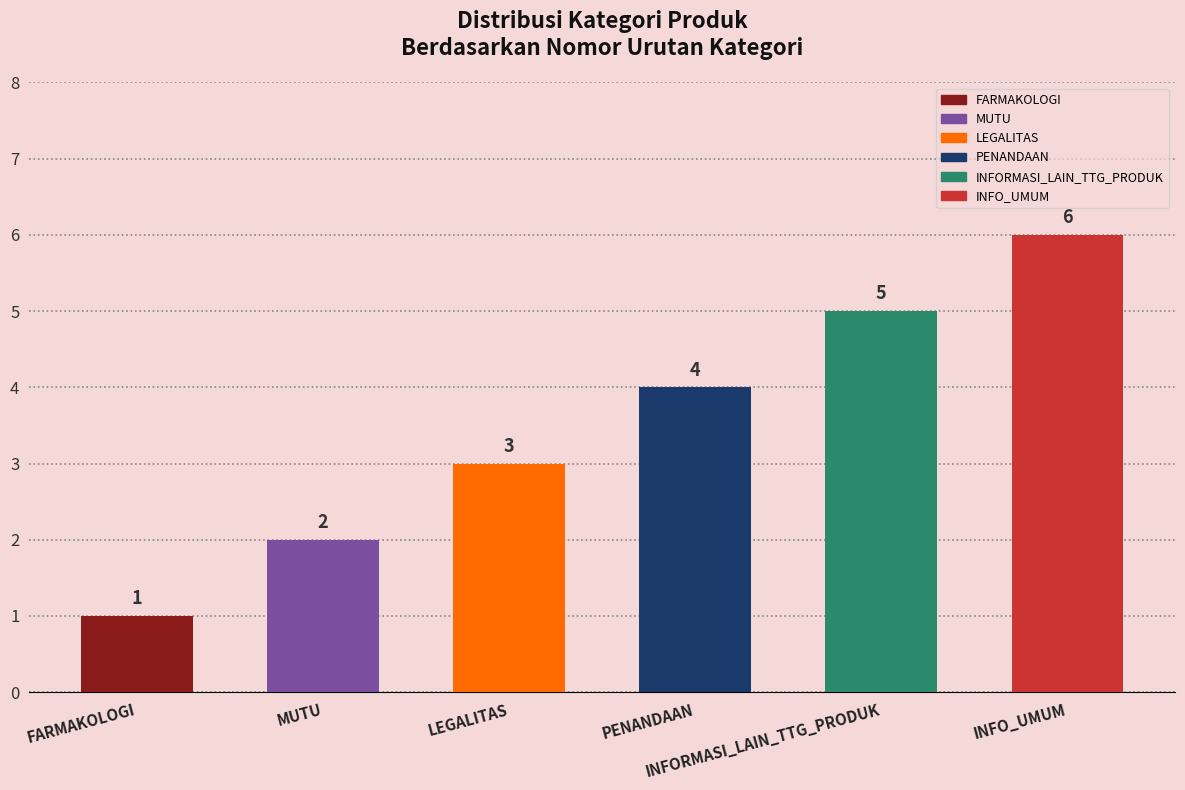

Reading left to right, transcribe all the data shown in this chart.

1	2	3	4	5	6